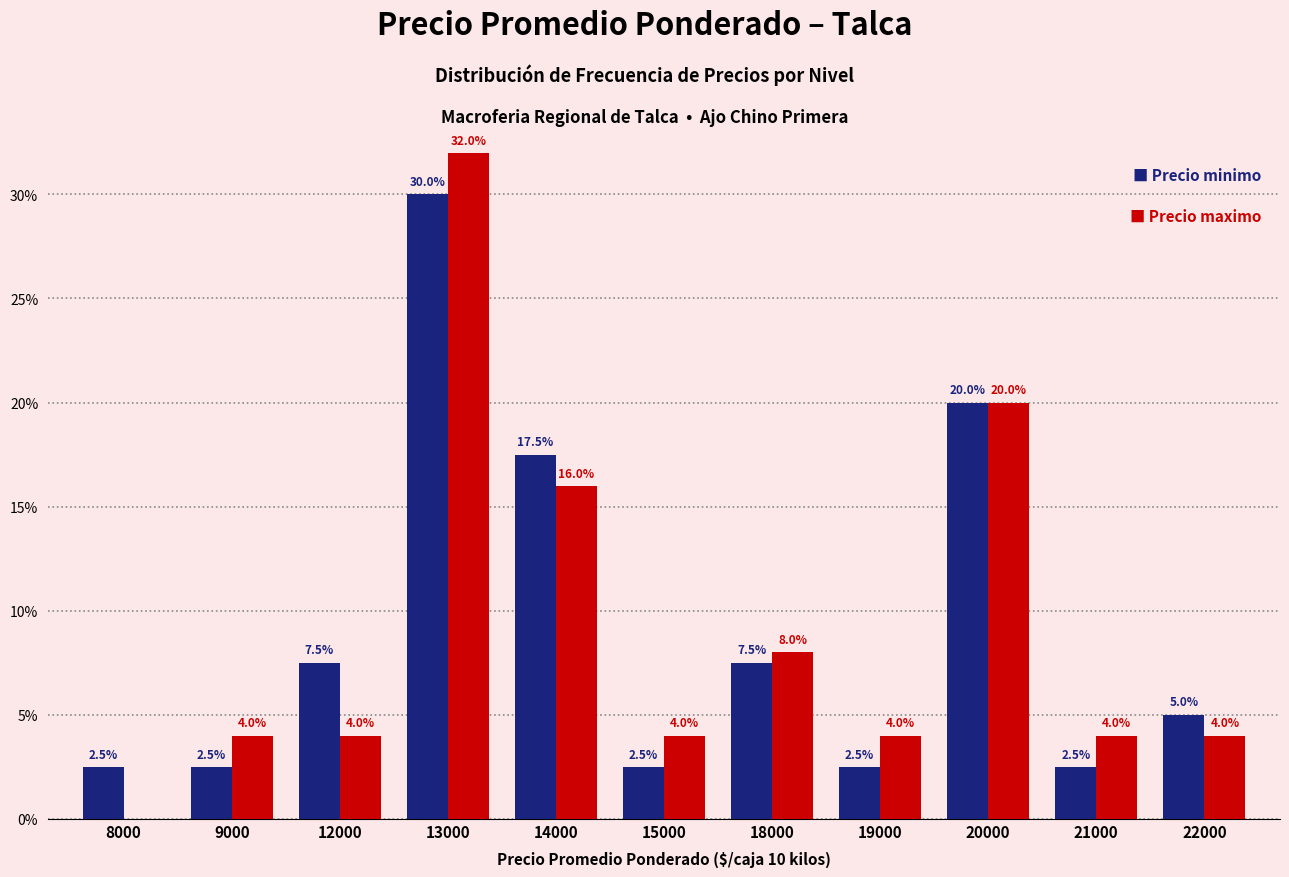

What is the maximum value shown in the chart?

32.0